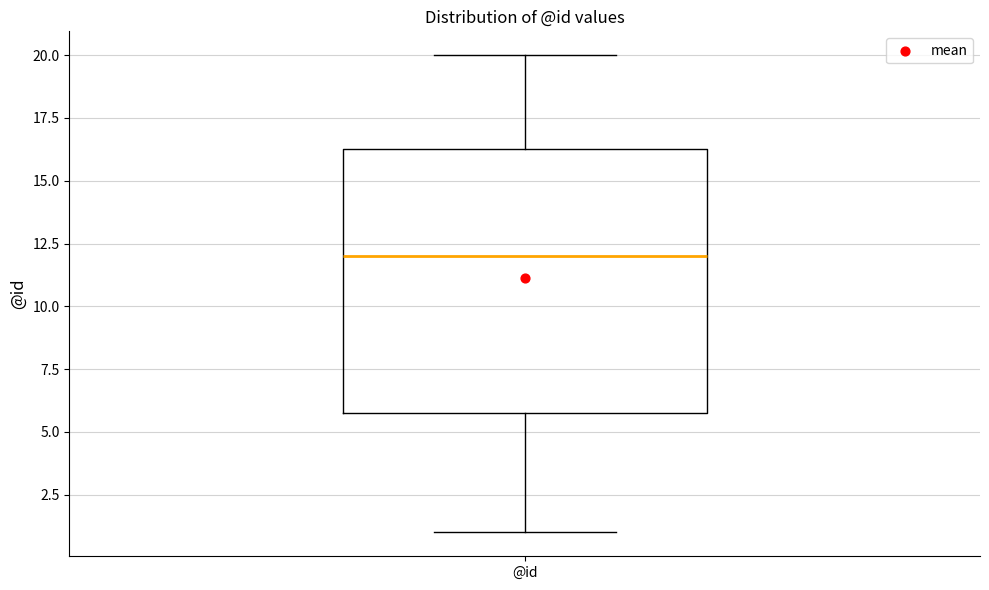

Transcribe this box plot: give where the median line is, the range the box spans, and where the two whiskers end, as read against the y-axis. The values are not printed on the chart, so give them approximately, as read against the axis.

median 12.0, box 6.0 to 16.5, whiskers 1.0 to 20.0